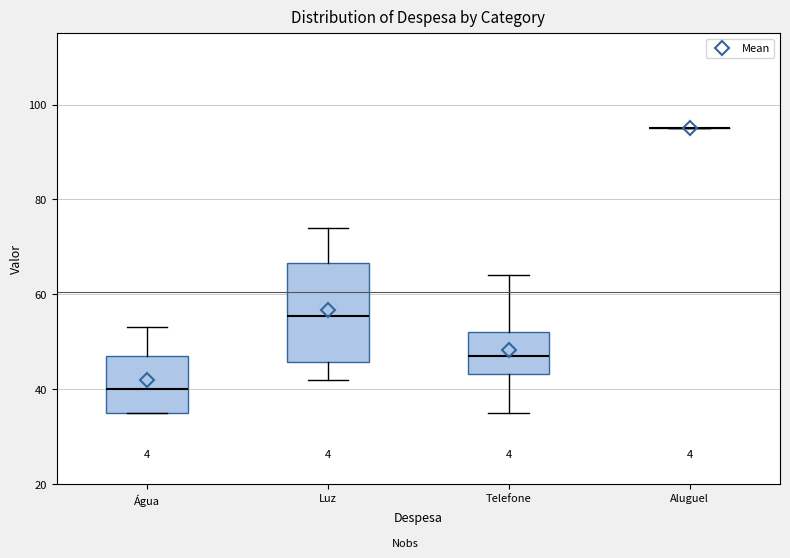

Reading left to right, transcribe this box plot: for each box, give where its median line is, the range the box spans, and where its two whiskers end, as read against the y-axis. The values are not printed on the chart, so give them approximately, as read against the axis.

Água: median 40, box 36 to 48, whiskers 36 to 54
Luz: median 56, box 46 to 66, whiskers 42 to 74
Telefone: median 48, box 44 to 52, whiskers 36 to 64
Aluguel: box collapsed to a line at 96, whiskers 96 to 96